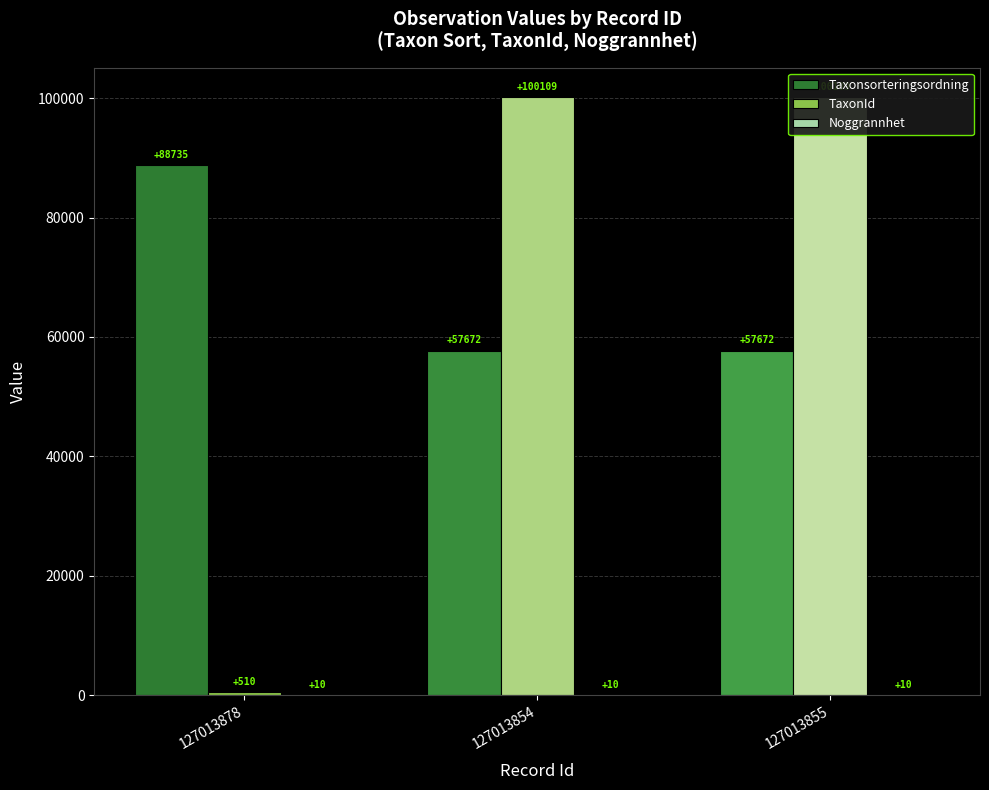

Reading left to right, what are all the values shown in this chart?

Taxonsorteringsordning: 127013878=88735	127013854=57672	127013855=57672
TaxonId: 127013878=510	127013854=100109	127013855=100109
Noggrannhet: 127013878=10	127013854=10	127013855=10